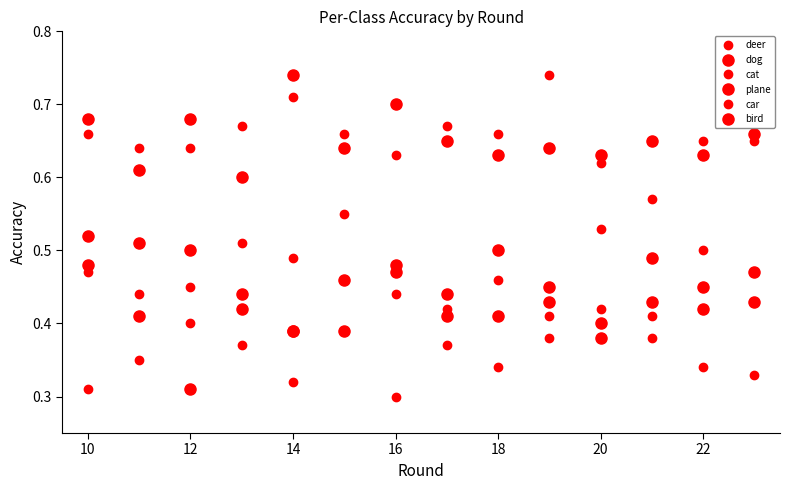

What is the value of the plane point at the 3rd from the left?

0.7